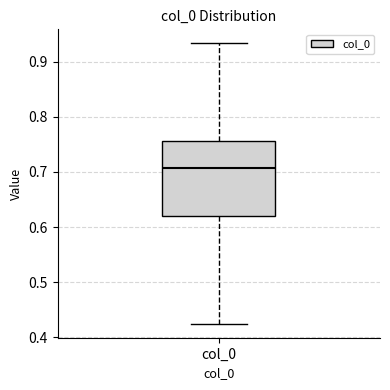

Read this box plot against the y-axis: the position of the median line, the range covered by the box, and the ends of both whiskers. The values are not printed on the chart, so give them approximately, as read against the axis.

median 0.71, box 0.62 to 0.76, whiskers 0.42 to 0.93